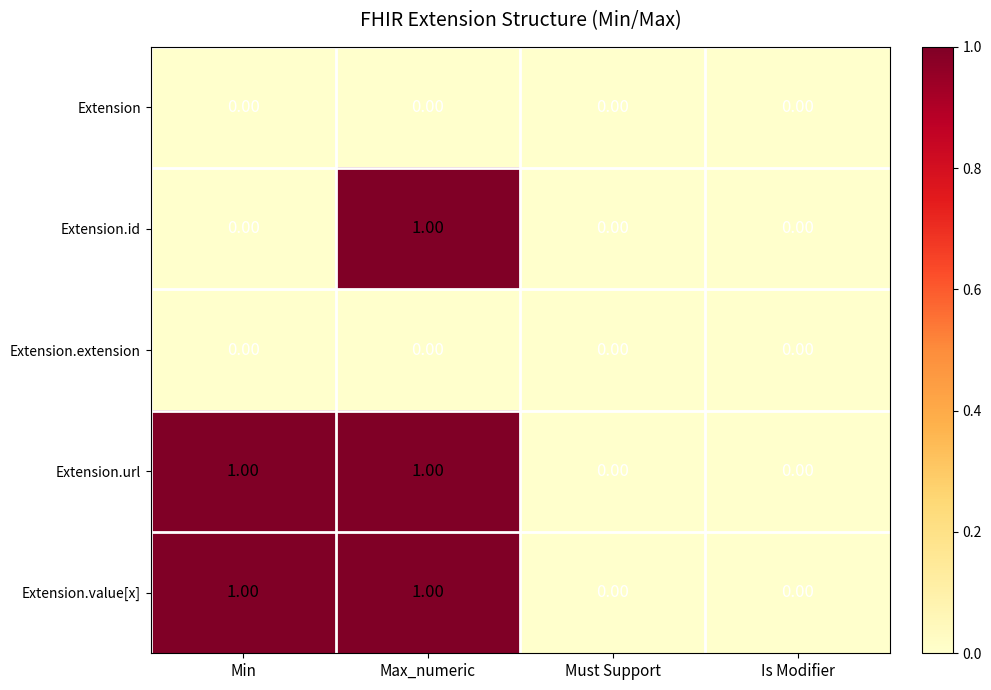

At which category is the sum across all series the highest?

Max_numeric